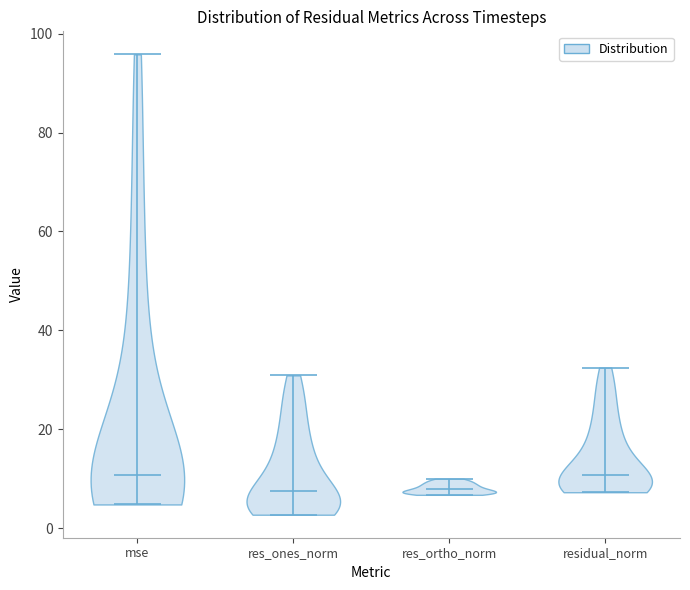

Reading left to right, read every violin against the y-axis: where its median line is, and the lowest and highest points it reaches. The values are not printed on the chart, so give them approximately, as read against the axis.

mse: median line 10, lowest point 4, highest point 96
res_ones_norm: median line 8, lowest point 2, highest point 30
res_ortho_norm: median line 8, lowest point 6, highest point 10
residual_norm: median line 10, lowest point 8, highest point 32